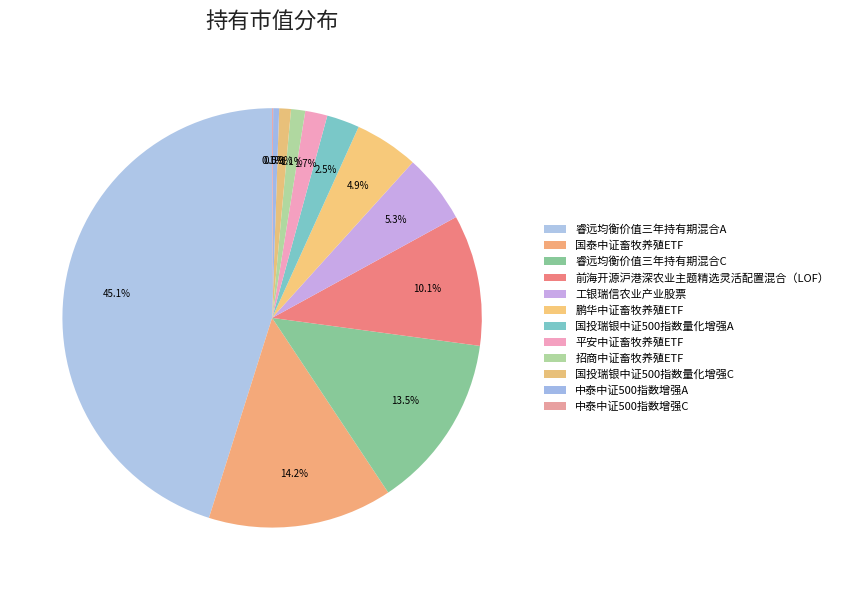

To the nearest percent, what is the combined percentage of 中泰中证500指数增强C and 中泰中证500指数增强A?

1%